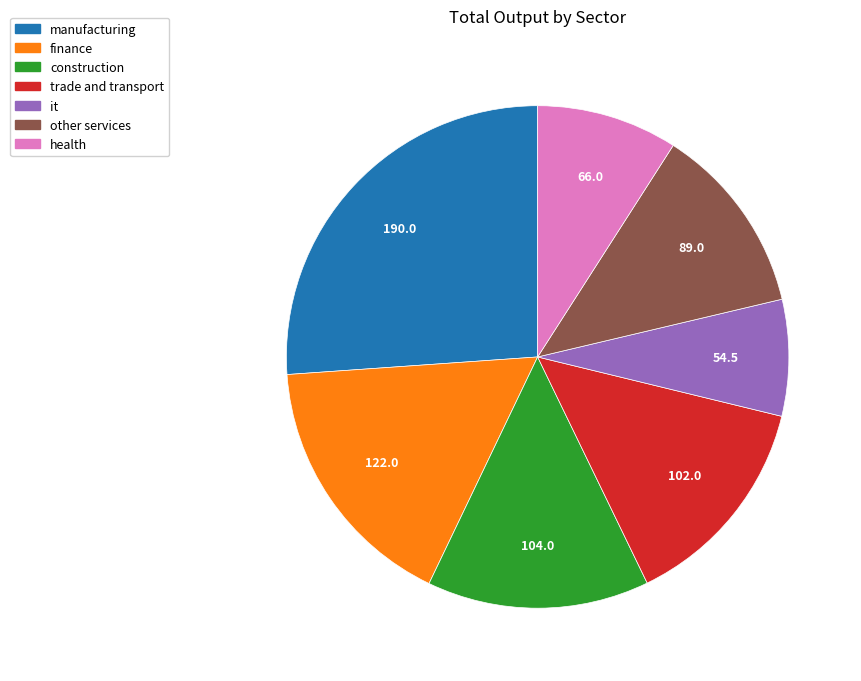

Does any single category account for the majority?

No